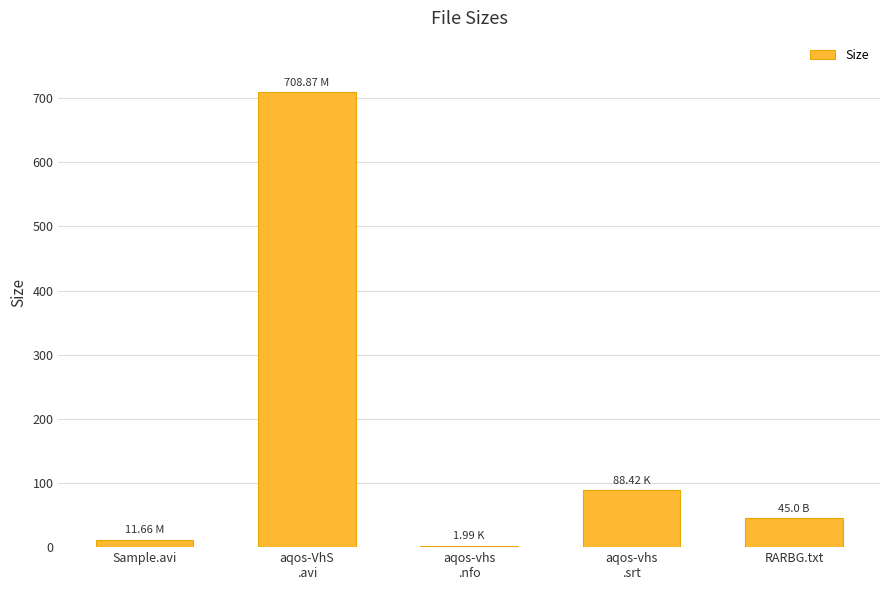

Reading left to right, extract all data points from this chart.

Sample.avi=11.7	aqos-VhS
.avi=708.9	aqos-vhs
.nfo=2.0	aqos-vhs
.srt=88.4	RARBG.txt=45.0